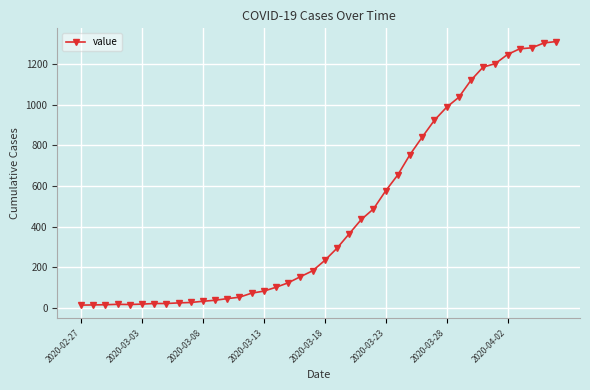

What is the maximum value shown in the chart?

1312